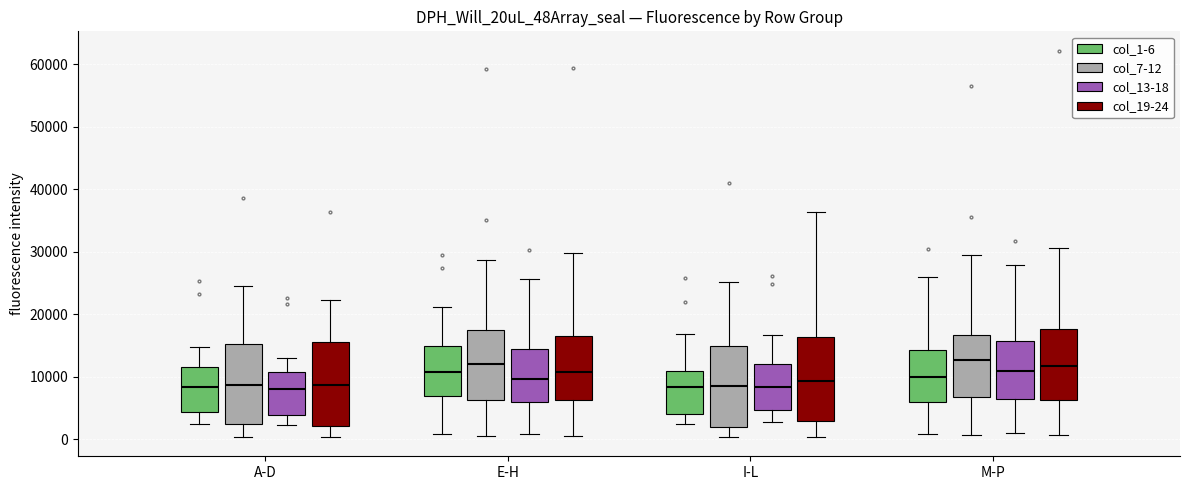

Reading left to right, transcribe this box plot: for each box, give where its median line is, the range the box spans, and where its two whiskers end, as read against the y-axis. The values are not printed on the chart, so give them approximately, as read against the axis.

A-D (col_1-6): median 8000, box 4000 to 12000, whiskers 2000 to 15000
A-D (col_7-12): median 9000, box 2000 to 15000, whiskers 0 to 24000
A-D (col_13-18): median 8000, box 4000 to 11000, whiskers 2000 to 13000
A-D (col_19-24): median 9000, box 2000 to 16000, whiskers 0 to 22000
E-H (col_1-6): median 11000, box 7000 to 15000, whiskers 1000 to 21000
E-H (col_7-12): median 12000, box 6000 to 18000, whiskers 1000 to 29000
E-H (col_13-18): median 10000, box 6000 to 14000, whiskers 1000 to 26000
E-H (col_19-24): median 11000, box 6000 to 17000, whiskers 1000 to 30000
I-L (col_1-6): median 8000, box 4000 to 11000, whiskers 3000 to 17000
I-L (col_7-12): median 9000, box 2000 to 15000, whiskers 0 to 25000
I-L (col_13-18): median 8000, box 5000 to 12000, whiskers 3000 to 17000
I-L (col_19-24): median 9000, box 3000 to 16000, whiskers 0 to 36000
M-P (col_1-6): median 10000, box 6000 to 14000, whiskers 1000 to 26000
M-P (col_7-12): median 13000, box 7000 to 17000, whiskers 1000 to 29000
M-P (col_13-18): median 11000, box 6000 to 16000, whiskers 1000 to 28000
M-P (col_19-24): median 12000, box 6000 to 18000, whiskers 1000 to 31000